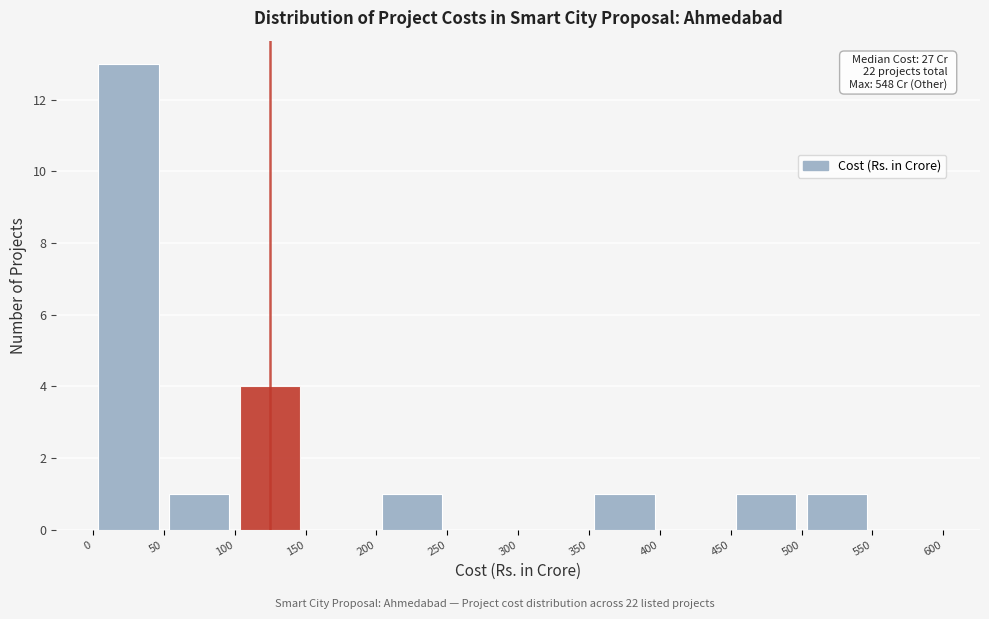

Over which range of the x-axis is the bar tallest?

0 to 50